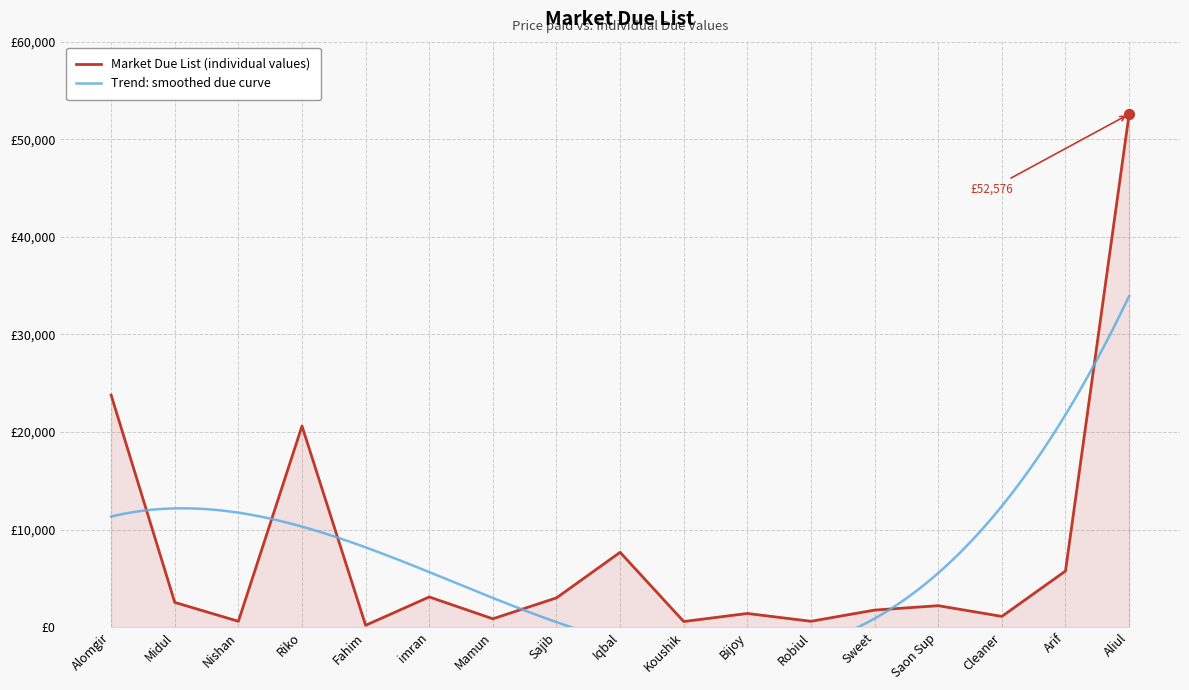

What is the change in value from Fahim to Saon Sup?

+2009